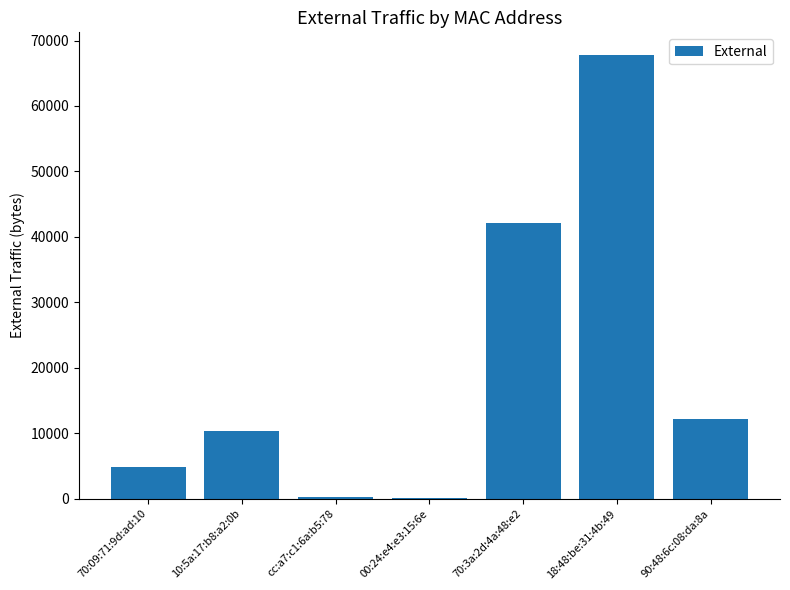

What is the change in value from 00:24:e4:e3:15:6e to 70:3a:2d:4a:48:e2?

+42112